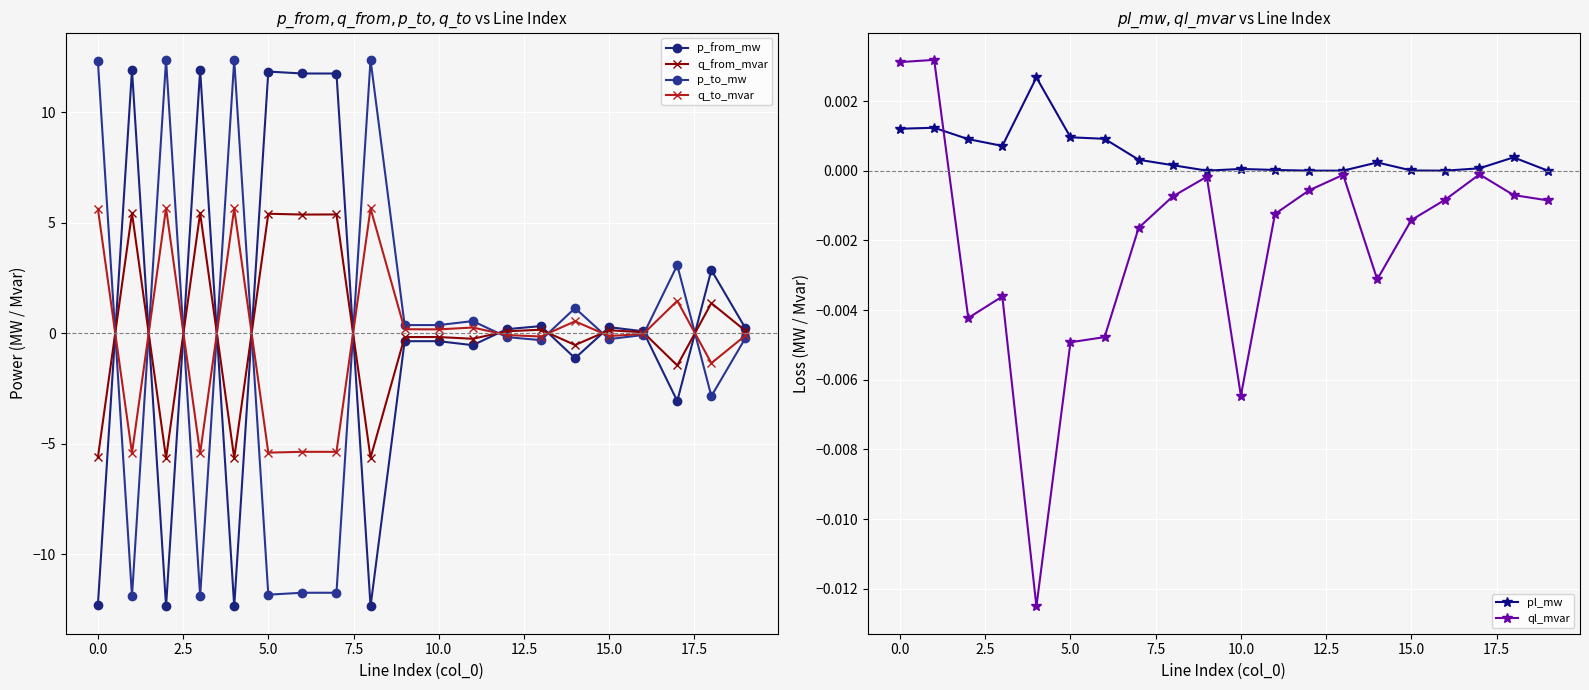

What is the label of the 11th point from the left?

10